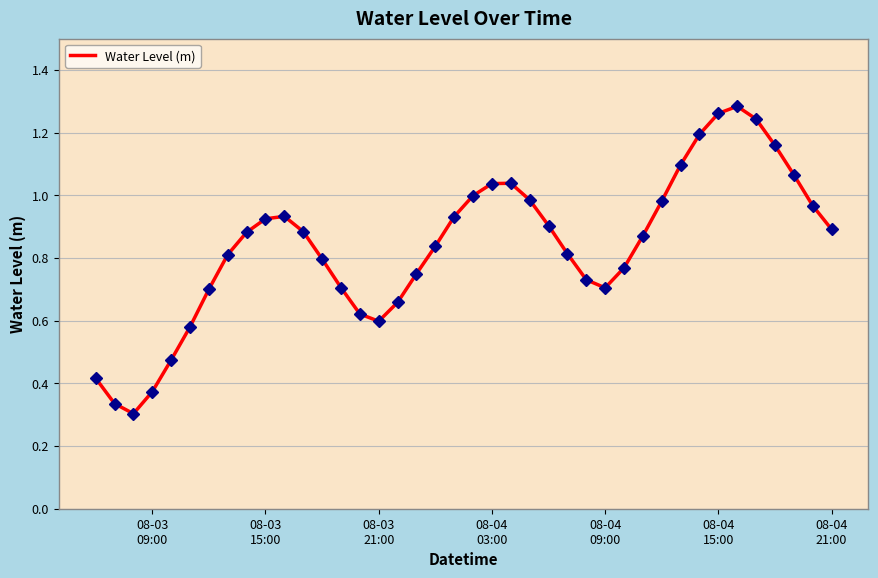

Does the chart display data point markers on the line(s)?

No